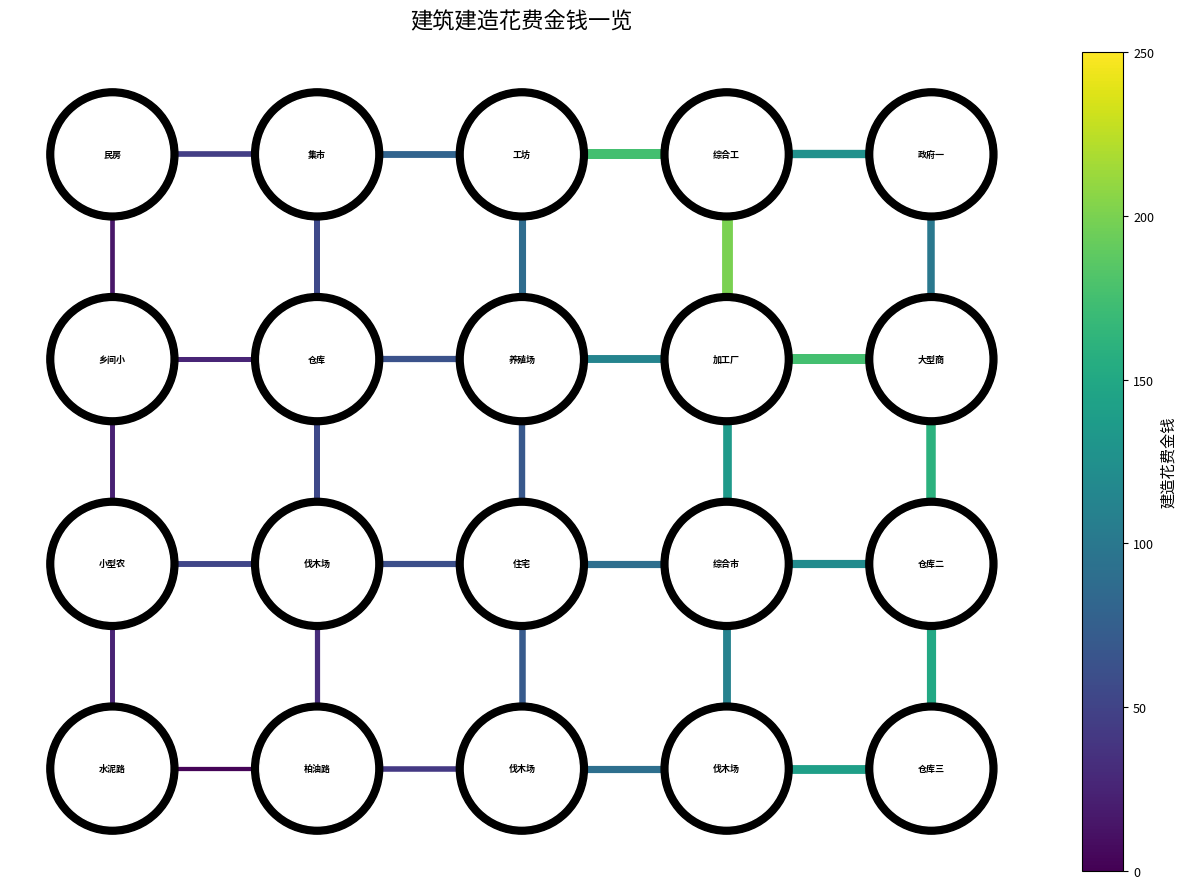

Is the value of edge_12_17 at 2 greater than the value of edge_2_3 at 2?

No